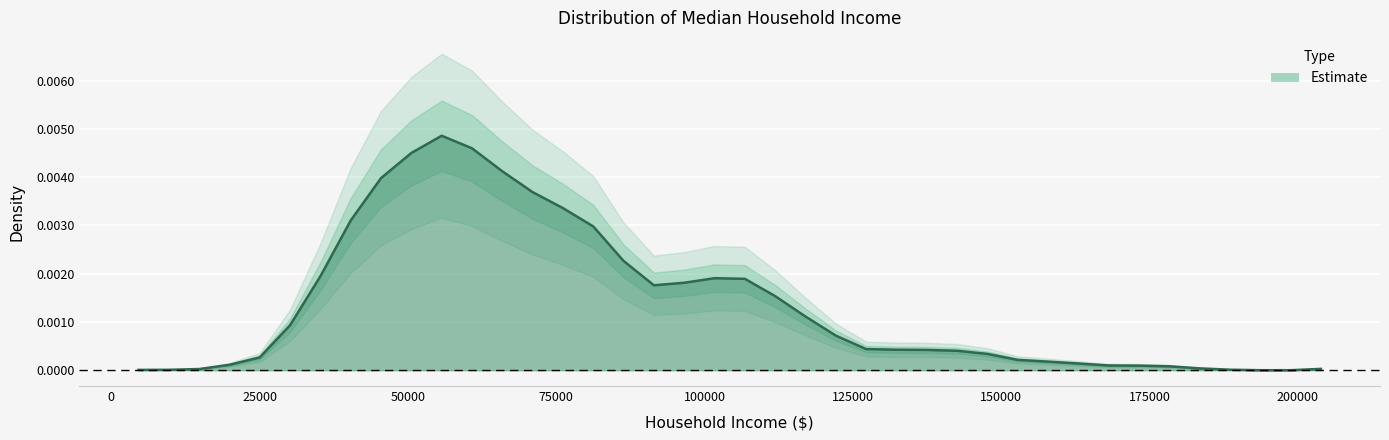

How many data points are above 0?

38